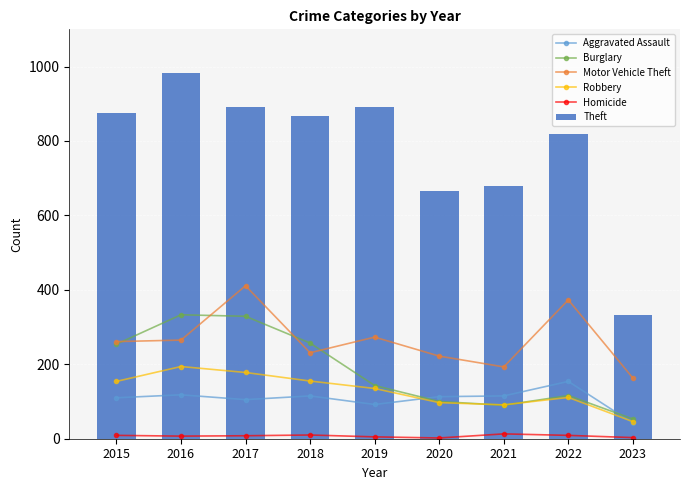

Is the value of Theft at 2015 greater than the value of Motor Vehicle Theft at 2019?

Yes